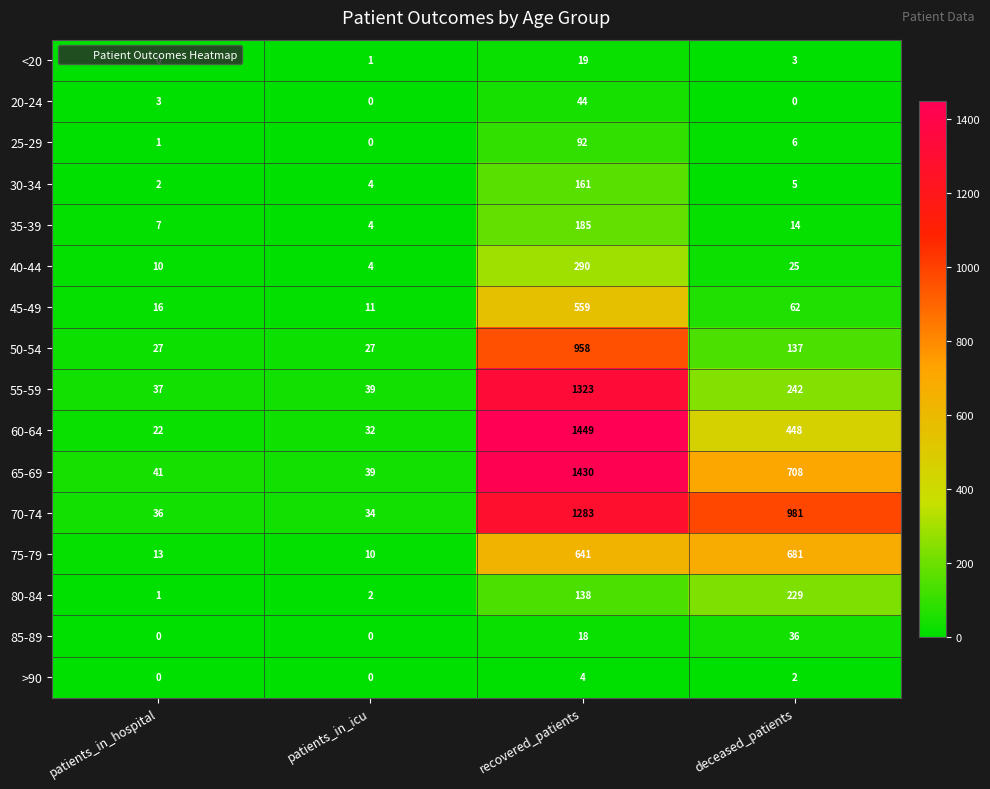

Between recovered_patients and deceased_patients, which series saw the biggest shift?

55-59